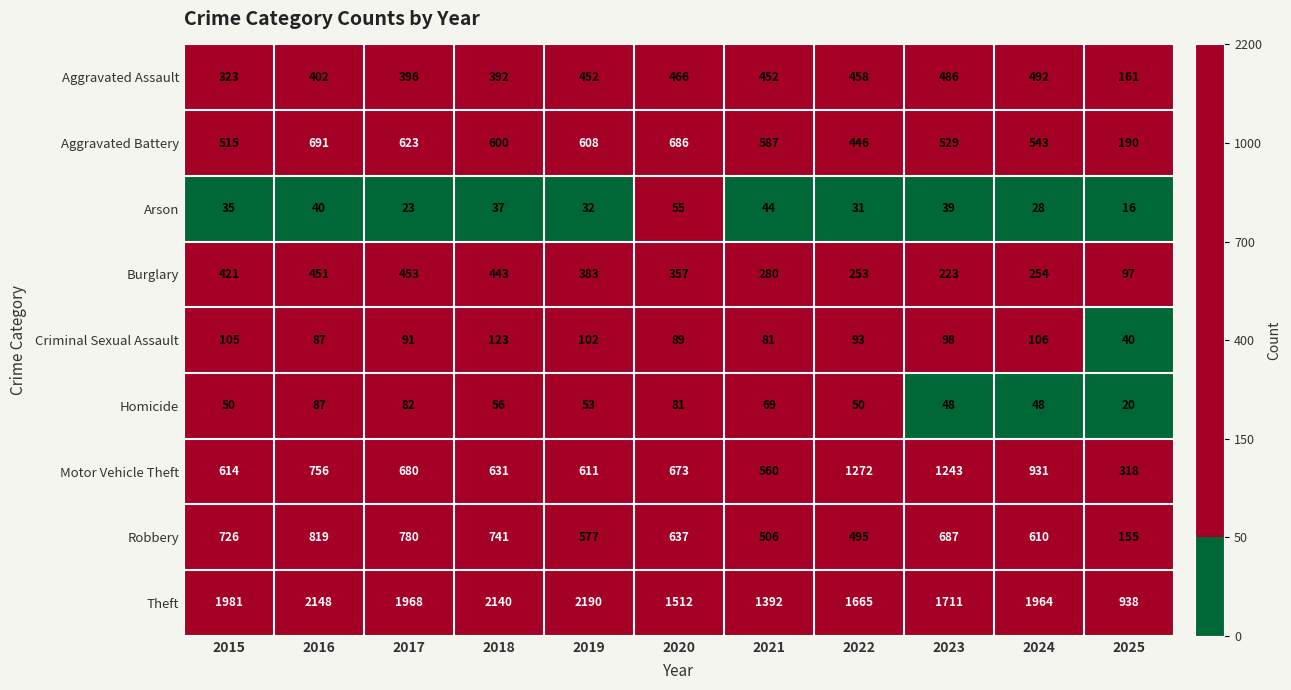

What is the total value across all series at 2019?

5008